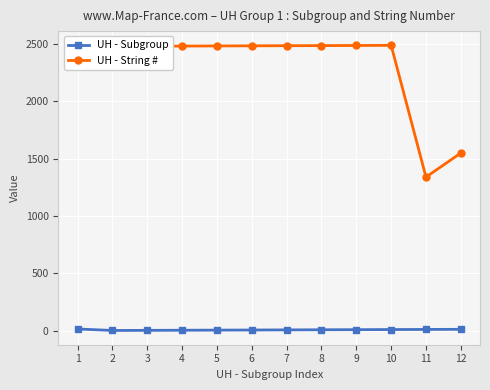

How many values in the UH - Subgroup series are below 7?

6